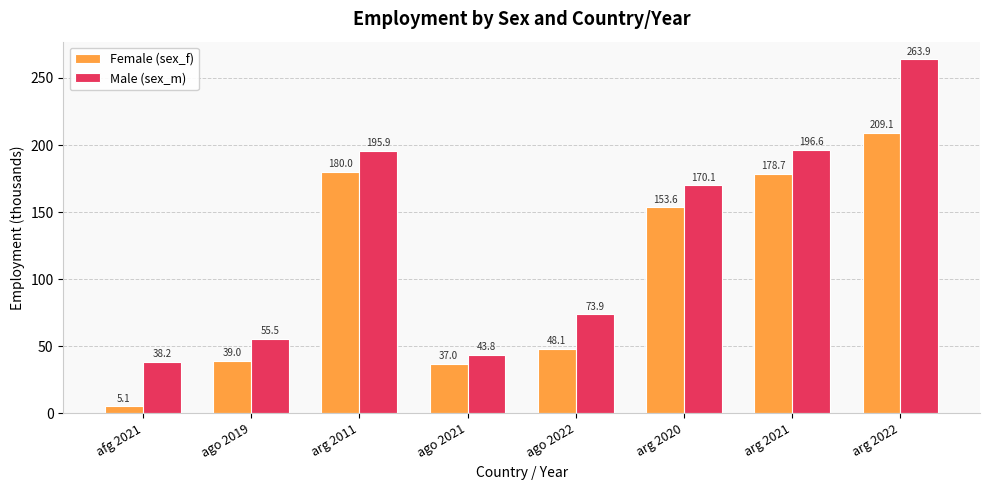

Rank the series by their maximum value, from highest to lowest.

Male (sex_m), Female (sex_f)